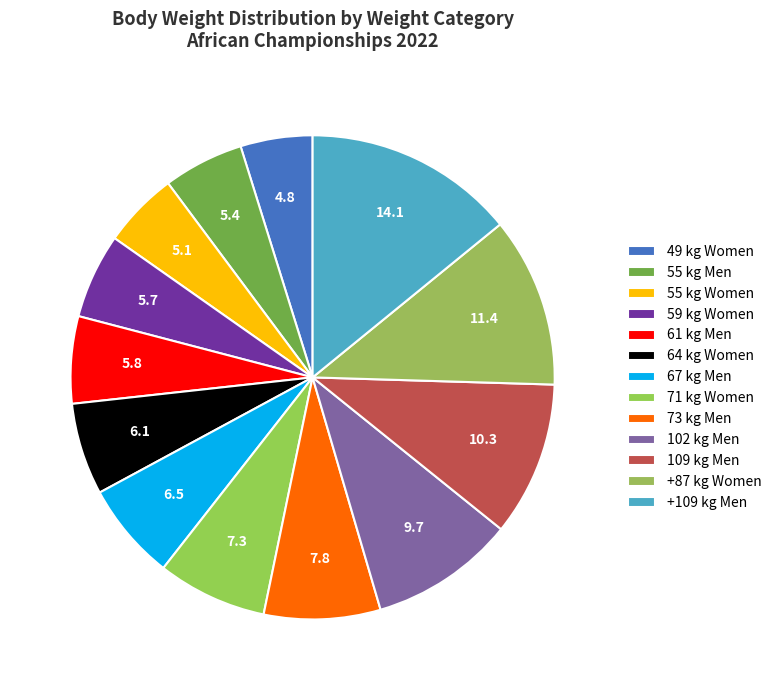

Which slice is the smallest?

49 kg Women